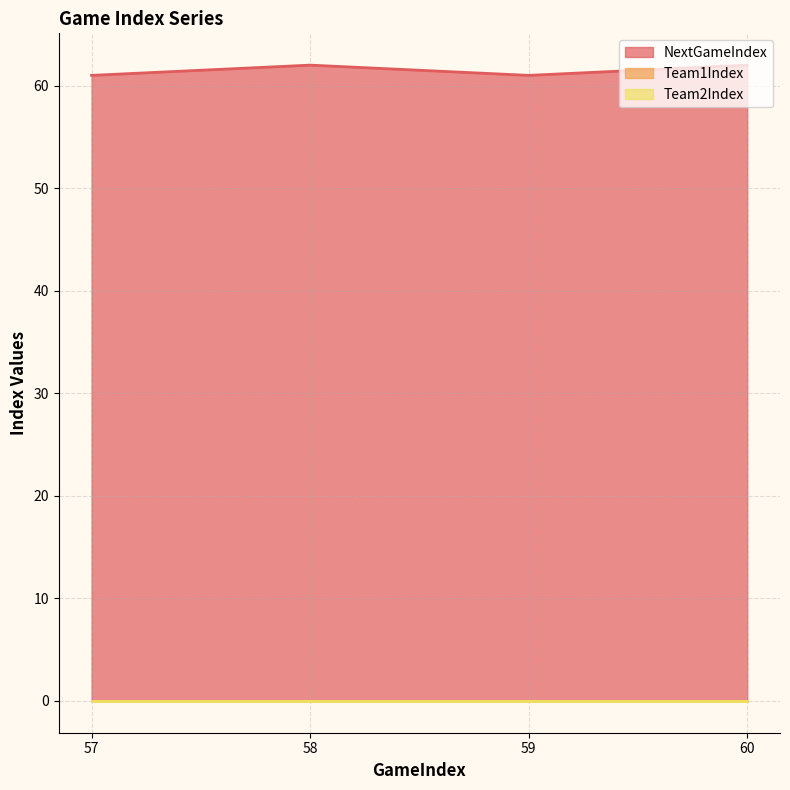

Does the chart have visible grid lines?

Yes